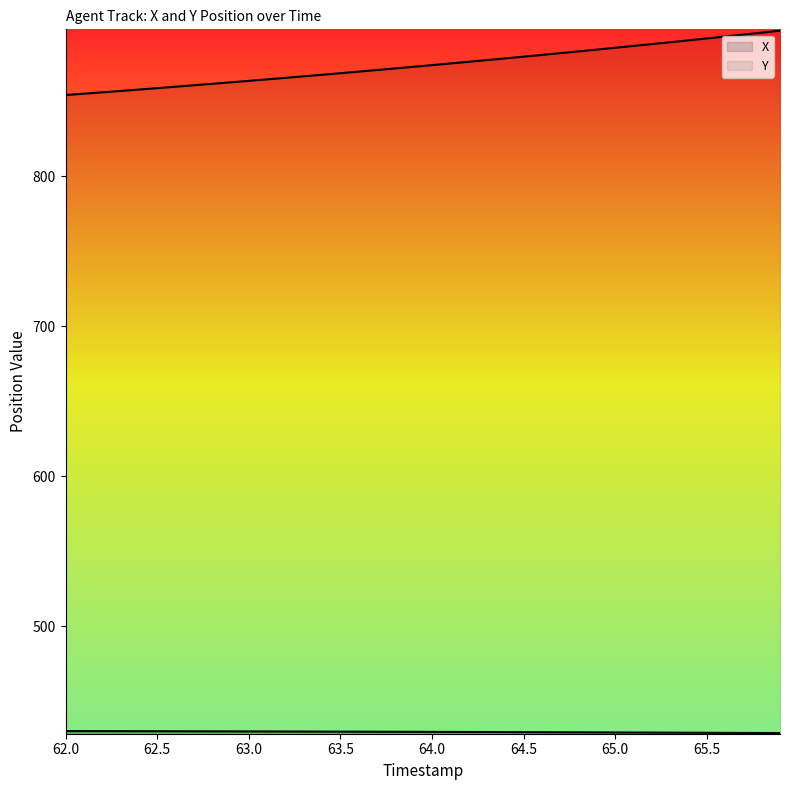

What is the difference between the Y values at 63.4 and 64.9?

16.8